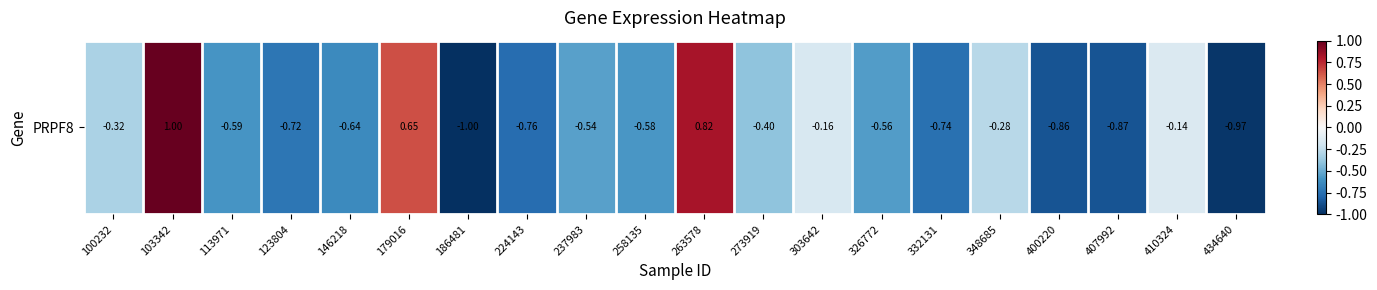

What is the average value?

-0.4